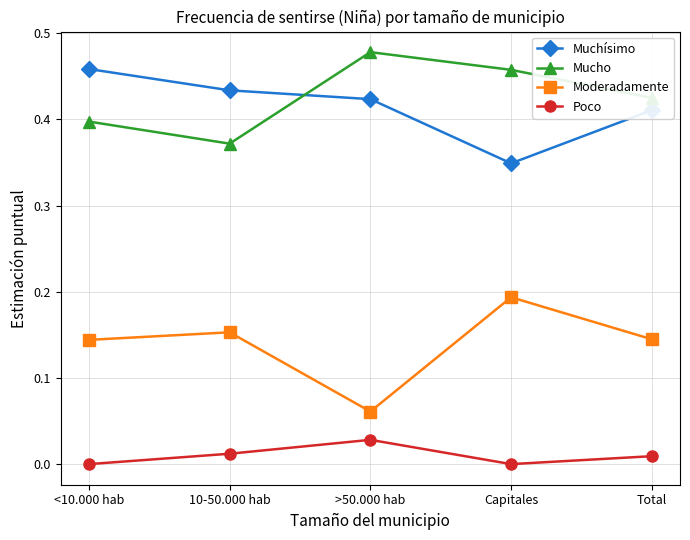

True or false: Mucho and Poco cross at least once.

False